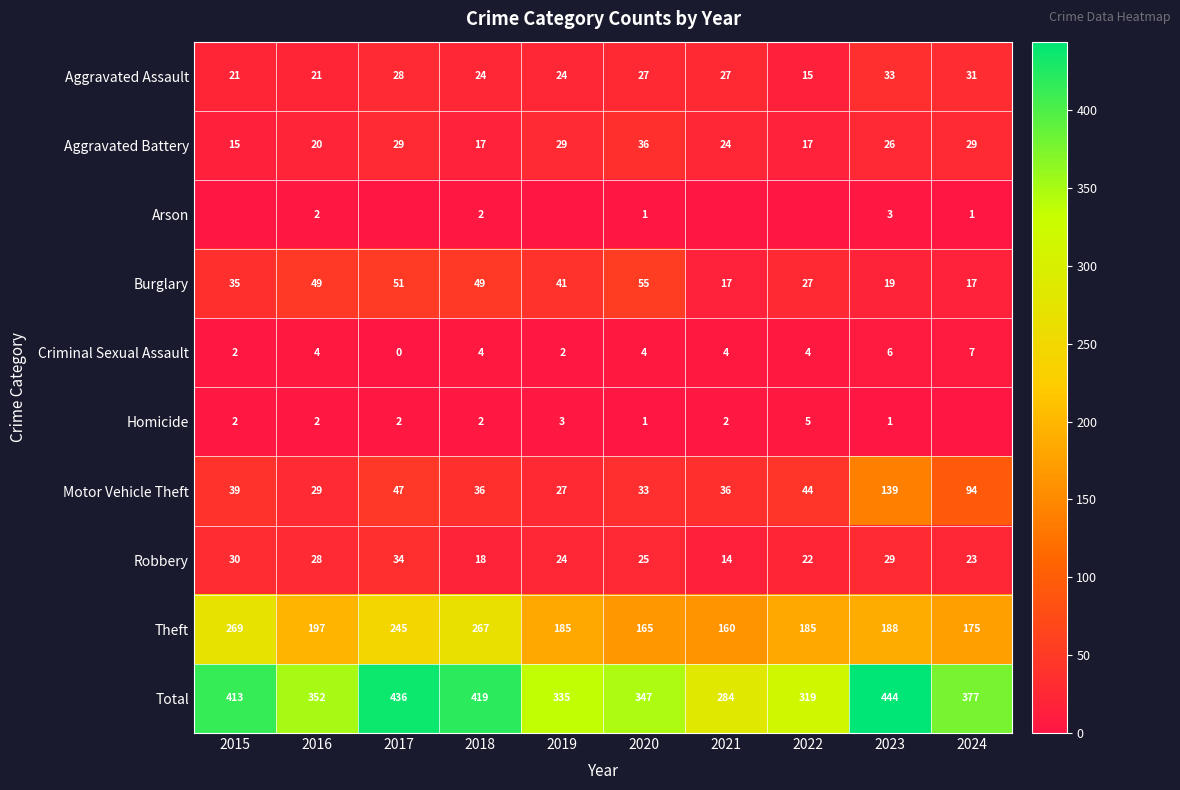

At how many categories does at least one series exceed 21?

10